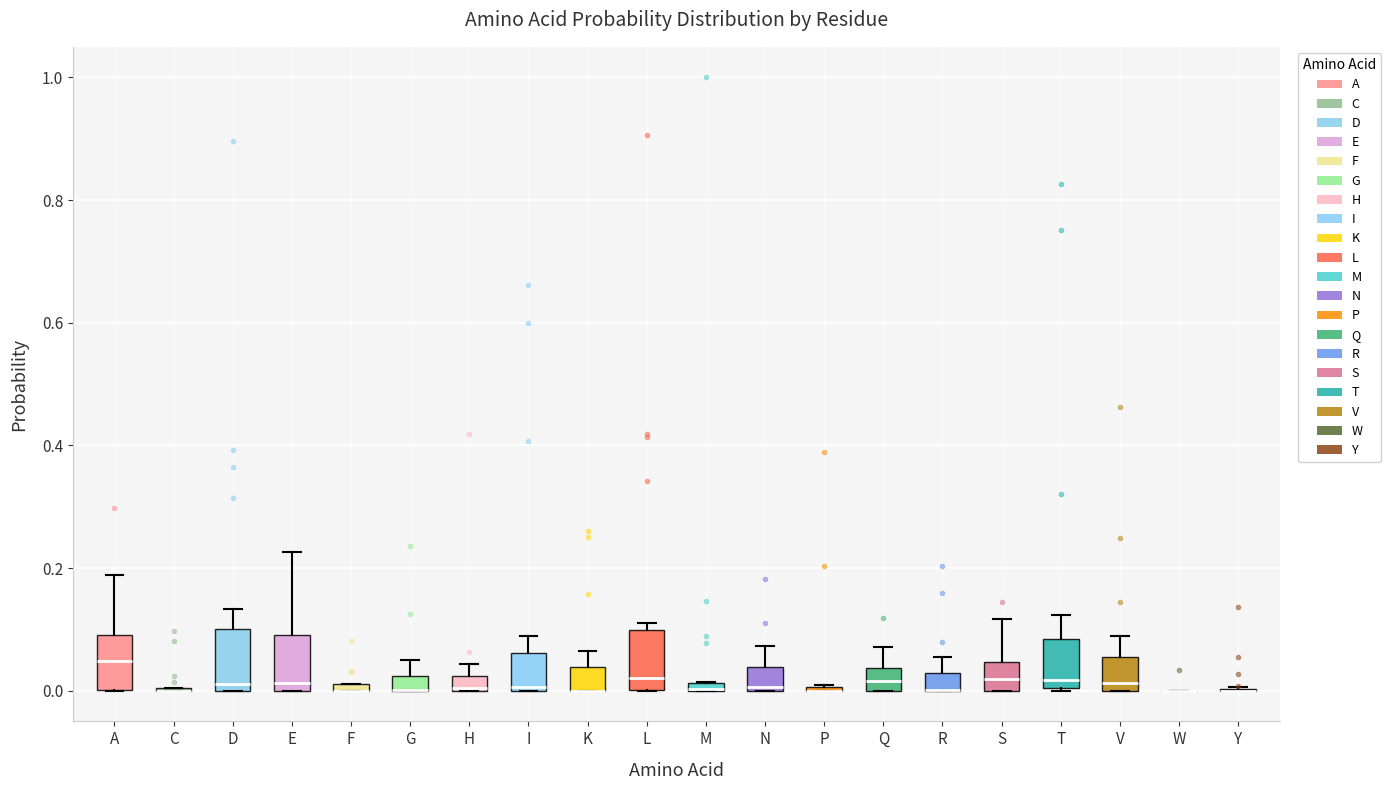

Where is the lower edge of the box for A on the y-axis? The values are not printed on the chart, so give them approximately, as read against the axis.

0.00